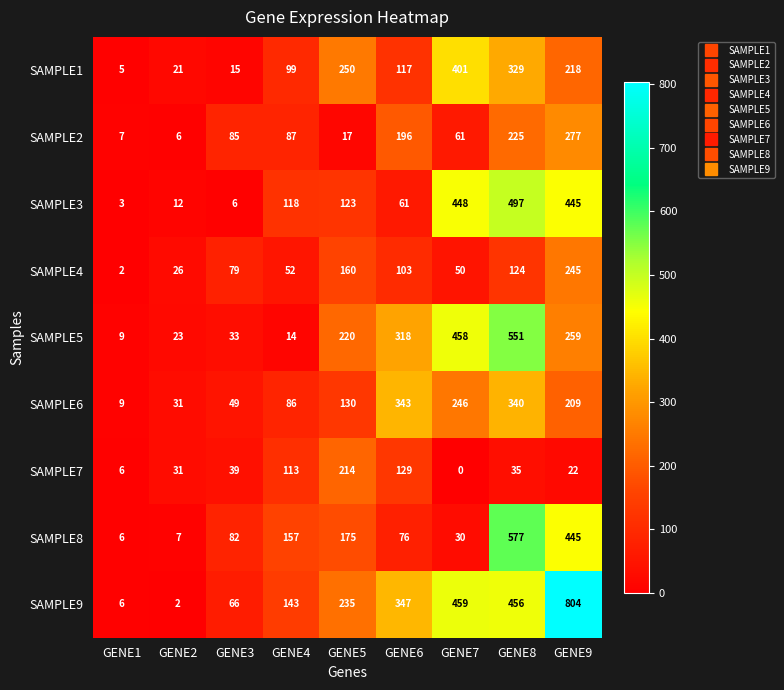

What is the approximate value of SAMPLE3 at GENE2?

12